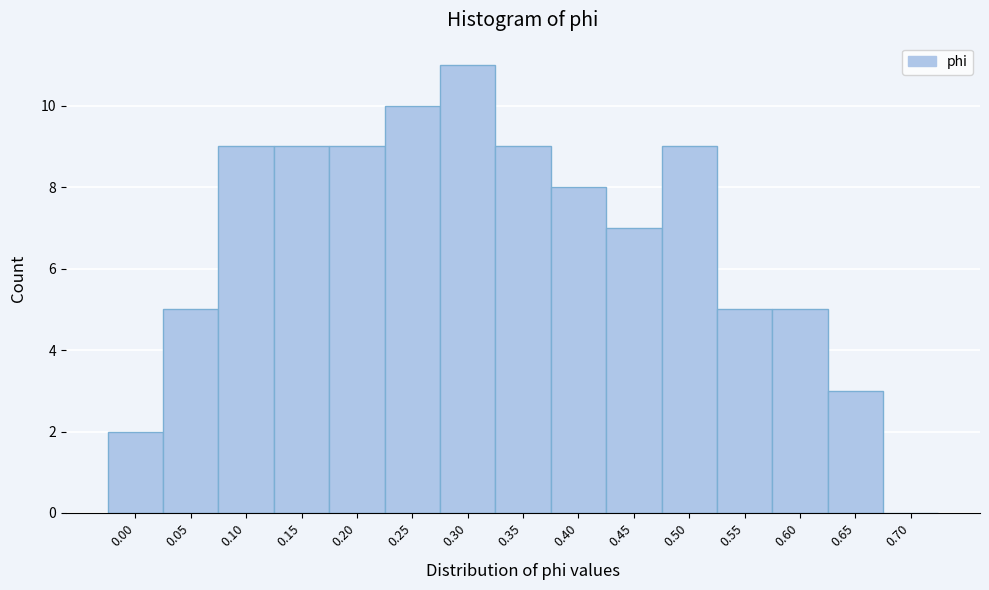

Reading left to right, what are all the values shown in this chart?

0.00=2	0.05=5	0.10=9	0.15=9	0.20=9	0.25=10	0.30=11	0.35=9	0.40=8	0.45=7	0.50=9	0.55=5	0.60=5	0.65=3	0.70=0